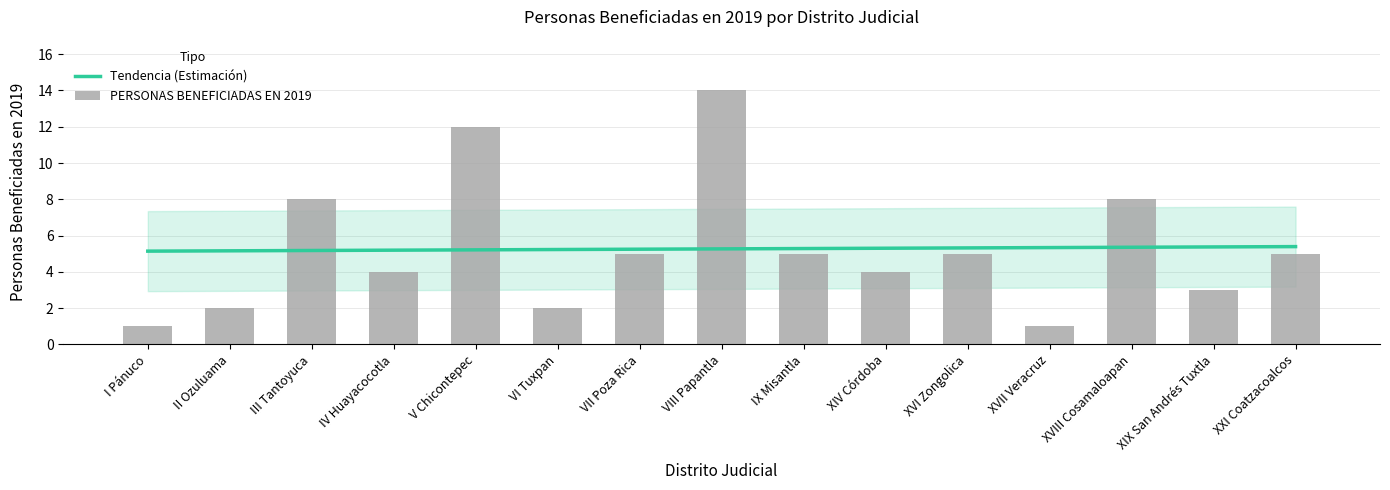

What is the maximum value for PERSONAS BENEFICIADAS EN 2019?

14.0